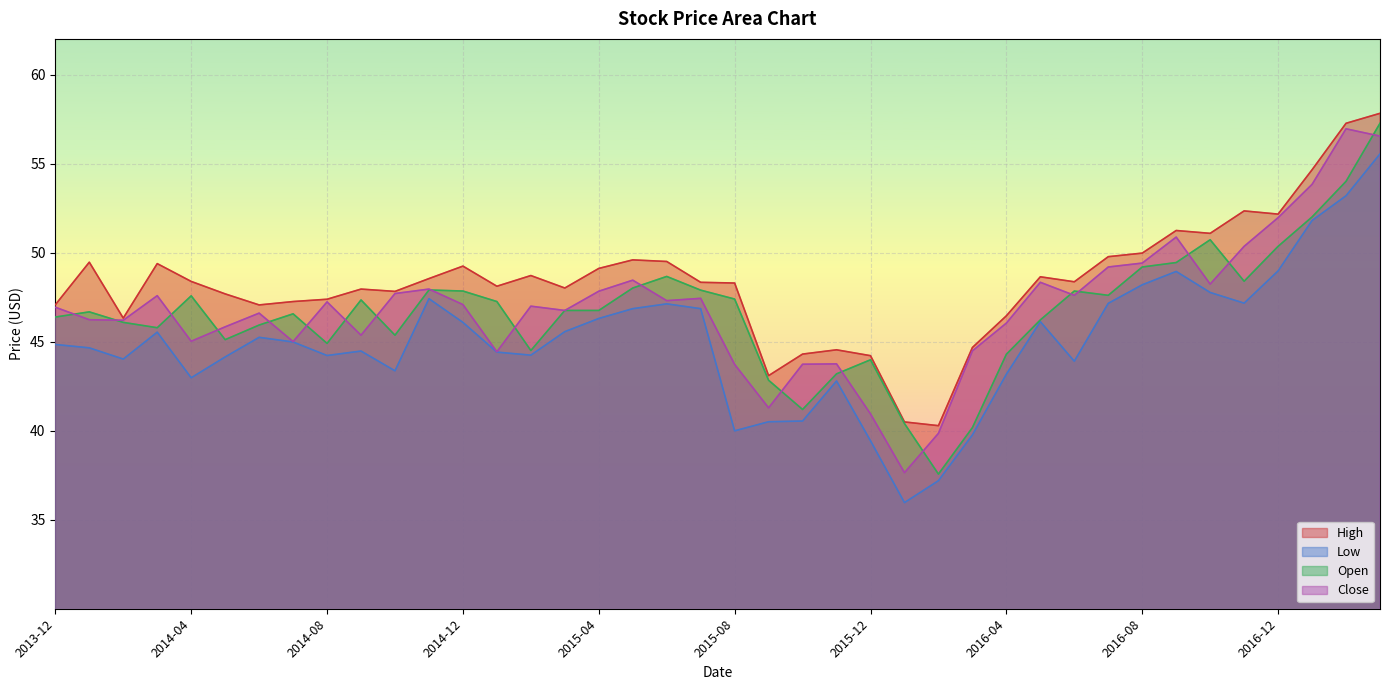

What is the highest value of the Close series?

57.0